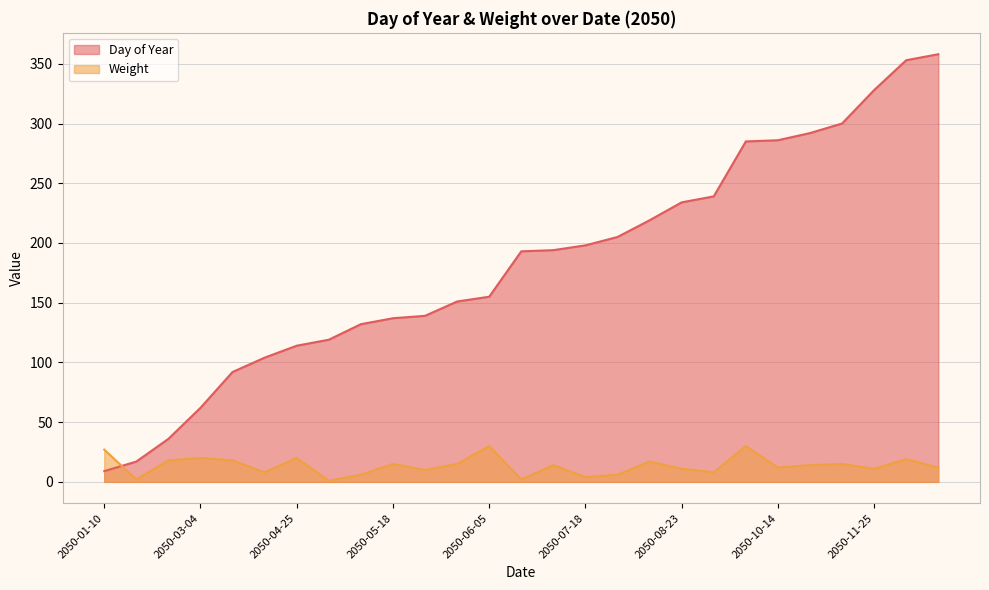

Rank the series at 2050-04-03 from lowest to highest value.

Weight, Day of Year